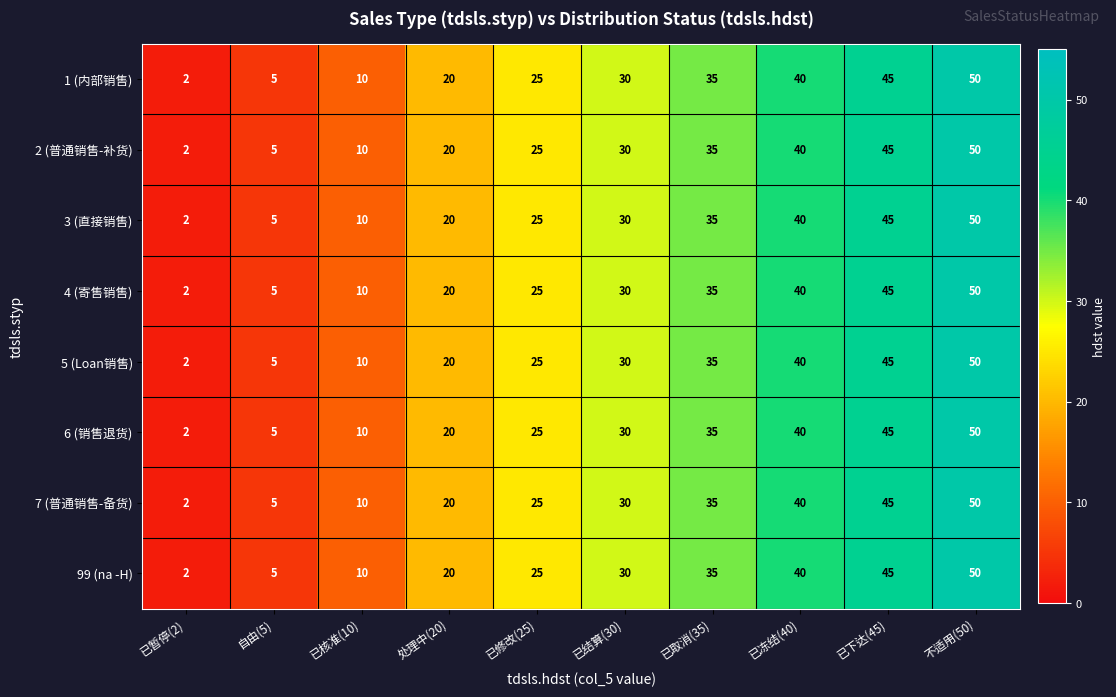

At which label does 2 (普通销售-补货) reach its minimum?

已暂停(2)